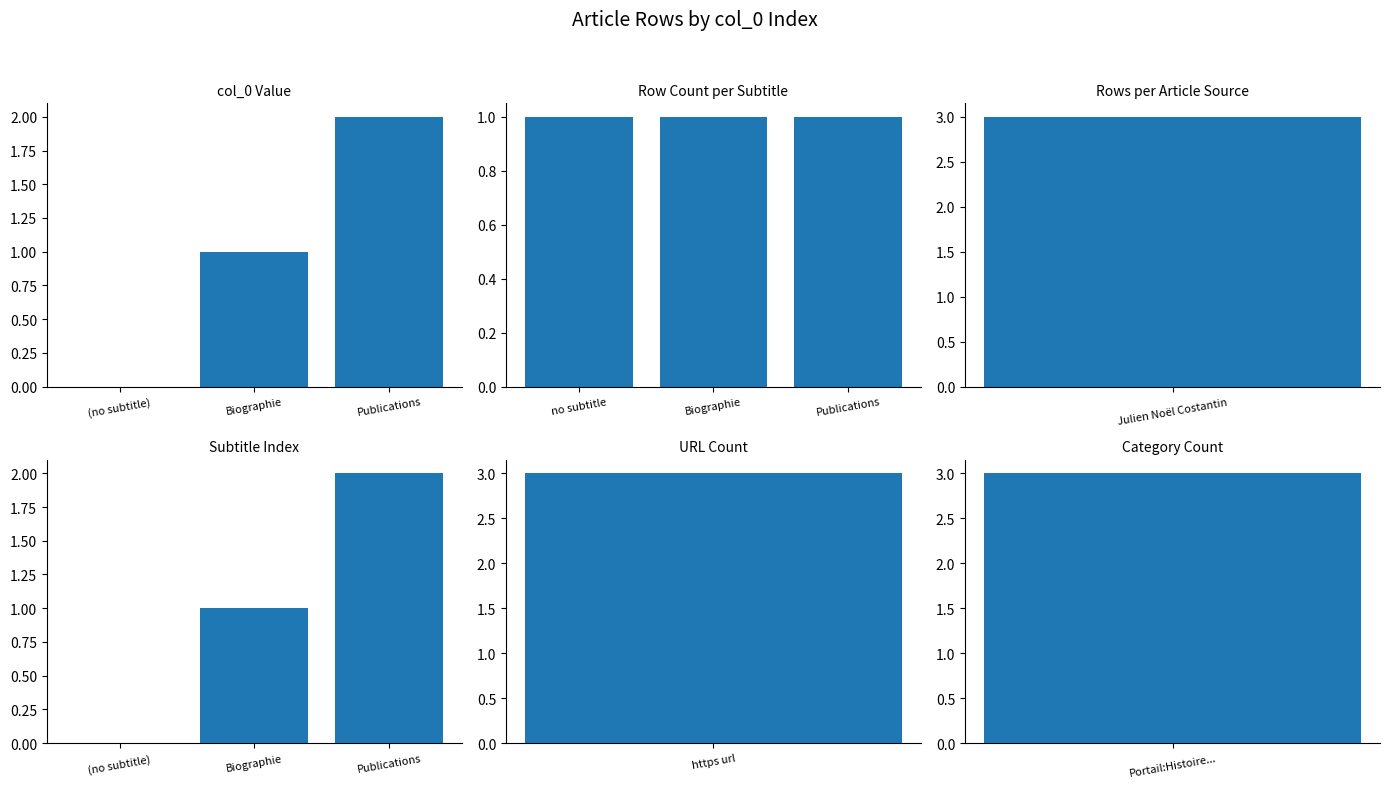

How many bars are there in each group?

3